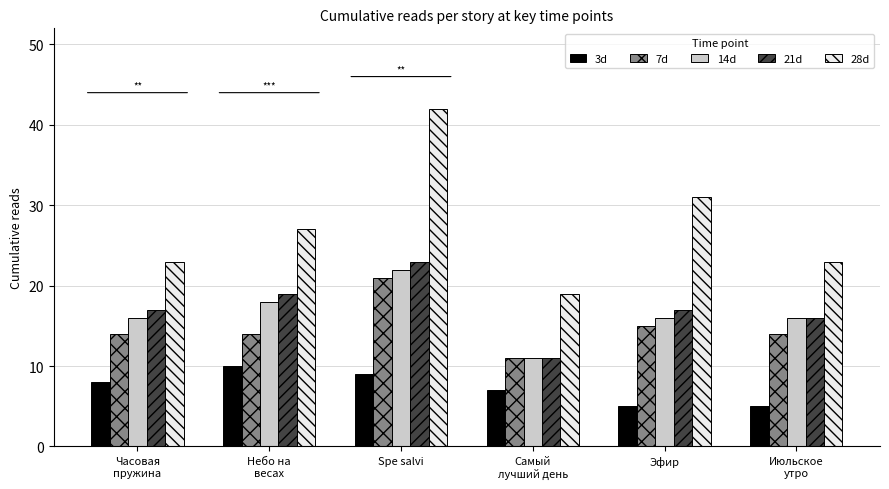

Is the value of 14d at Часовая
пружина greater than the value of 28d at Spe salvi?

No